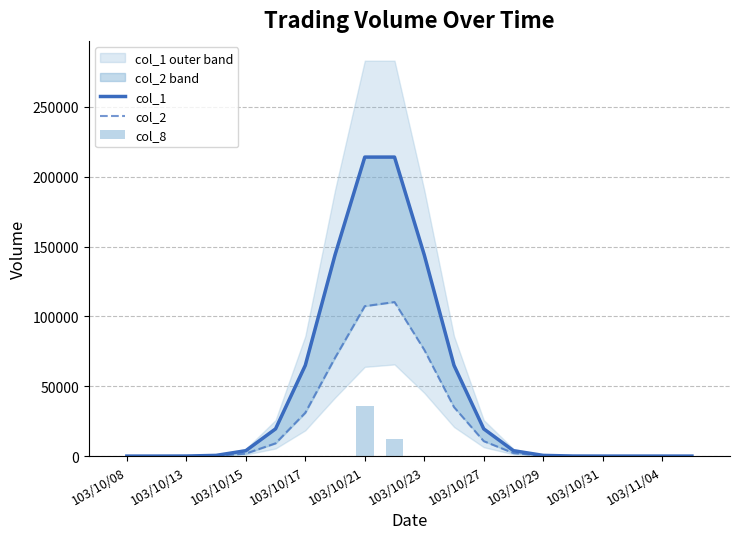

Is the value of col_2 at 103/10/13 greater than the value of col_1 at 19?

No